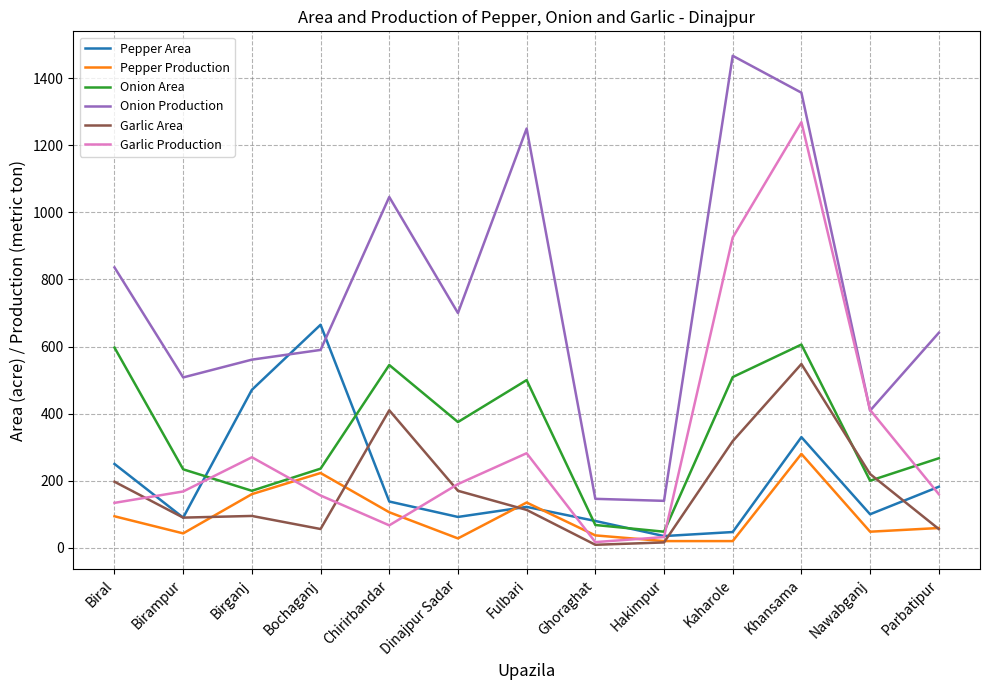

What is the maximum value shown in the chart?

1467